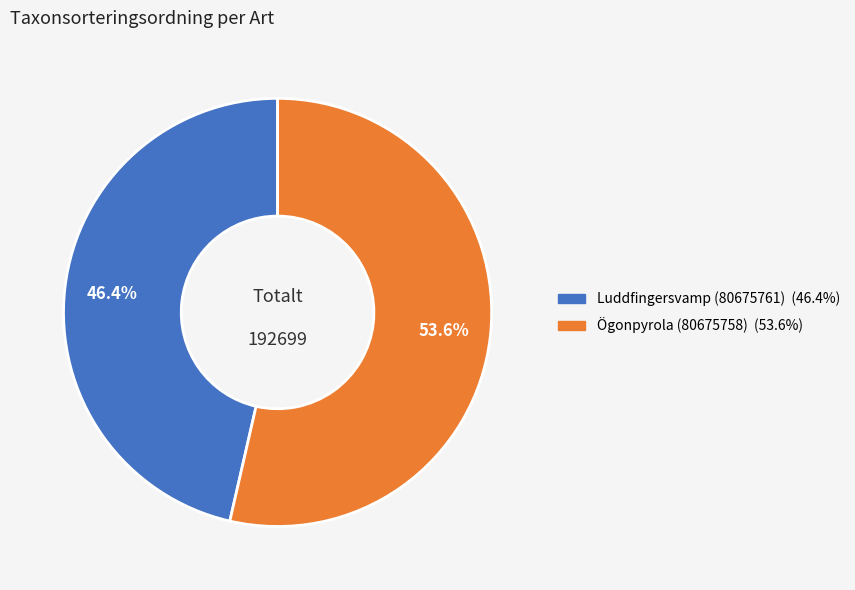

Which slice is the smallest?

Luddfingersvamp (80675761)